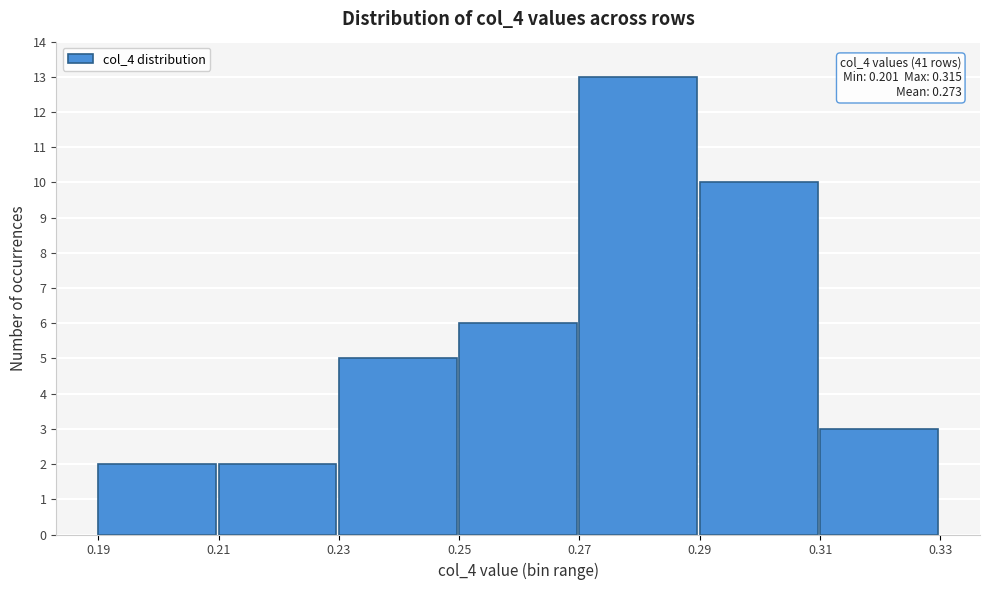

Over which range of the x-axis is the bar tallest?

0.27 to 0.29